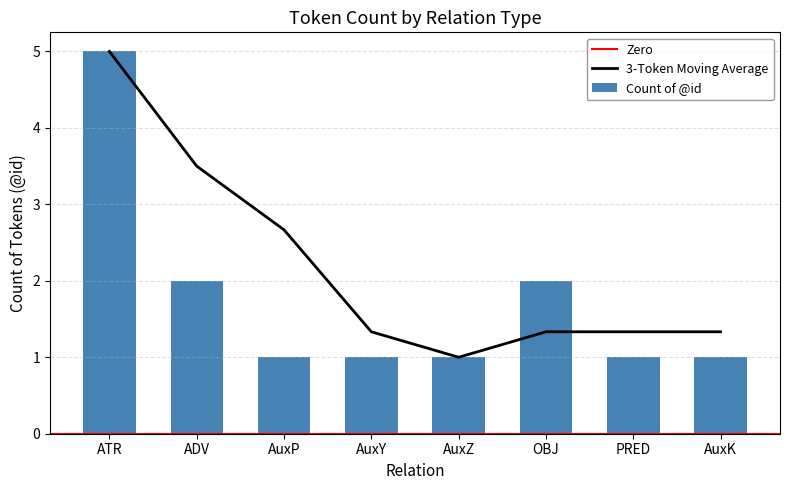

The 3-Token Moving Average series shows 1.7 at AuxZ. True or false?

False